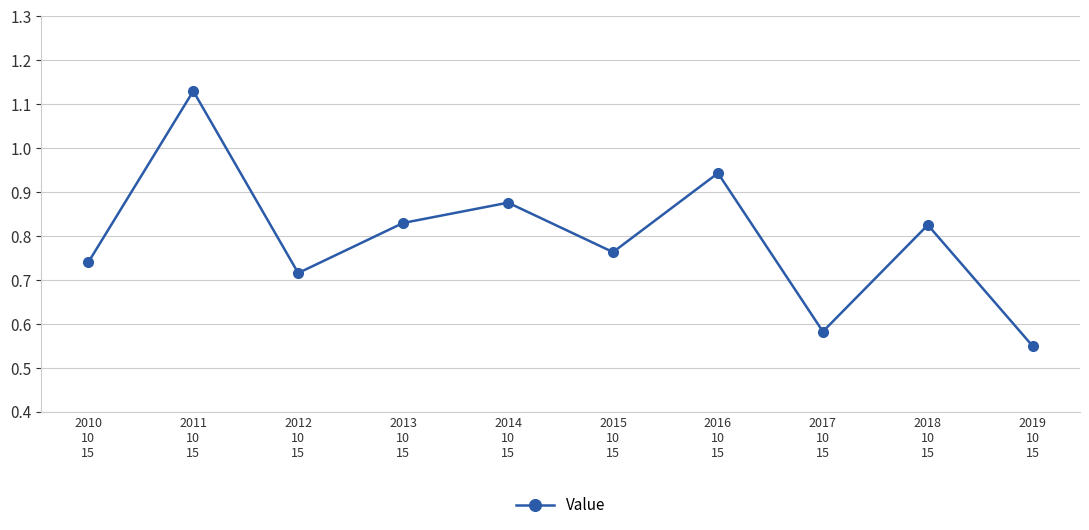

True or false: there are more than 0 points higher than both neighbors.

True